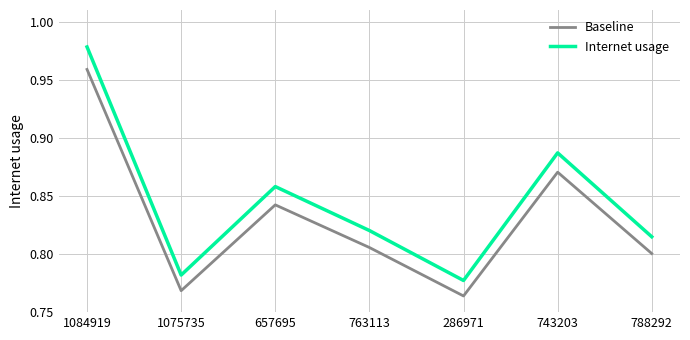

List the series in order of their overall mean, lowest first.

Baseline, Internet usage